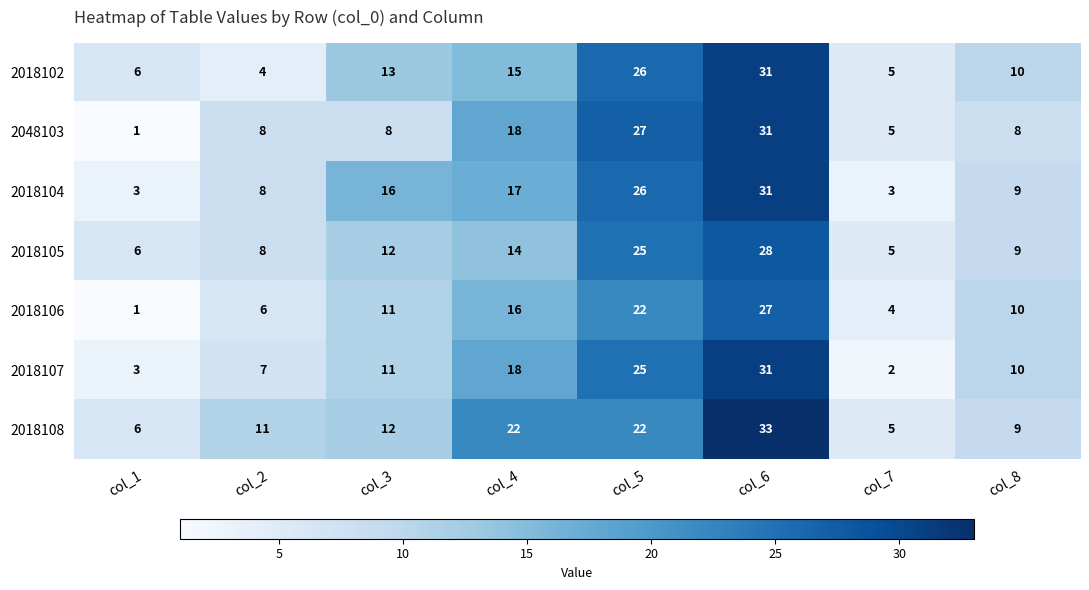

At which label is 2048103 closest to 16?

col_4